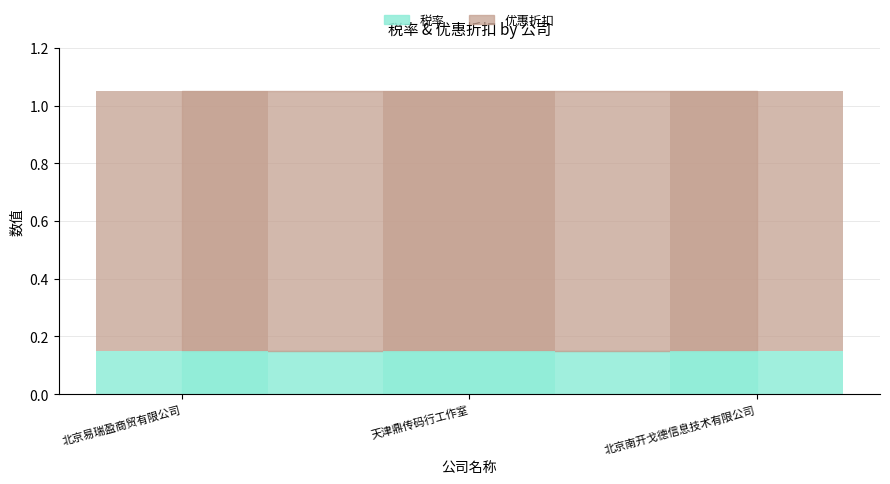

Which series has the largest range (max minus min)?

税率